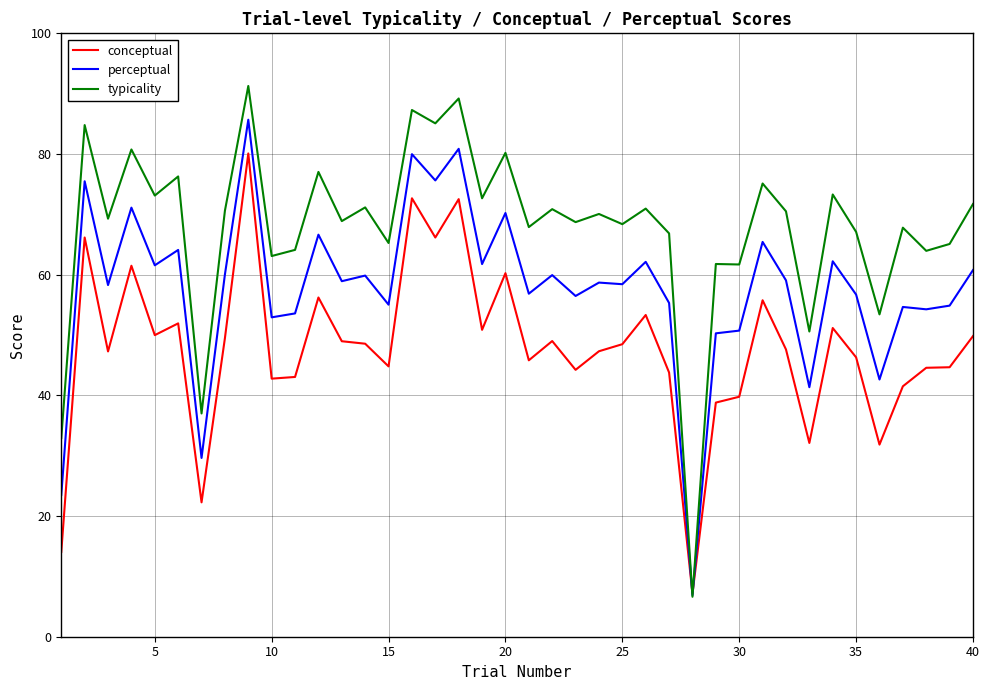

True or false: conceptual has more than 2 interior local peaks.

True